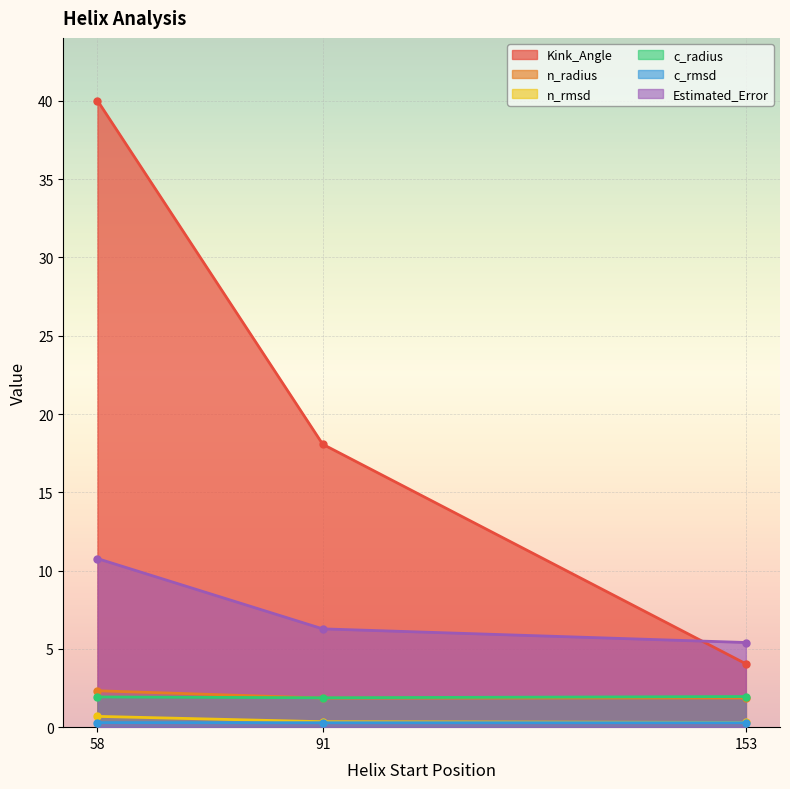

At which label is n_rmsd closest to 0?

153